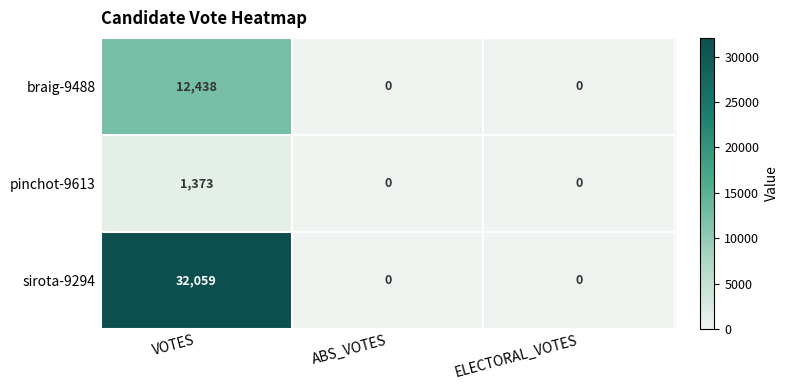

Which series has the largest range (max minus min)?

sirota-9294